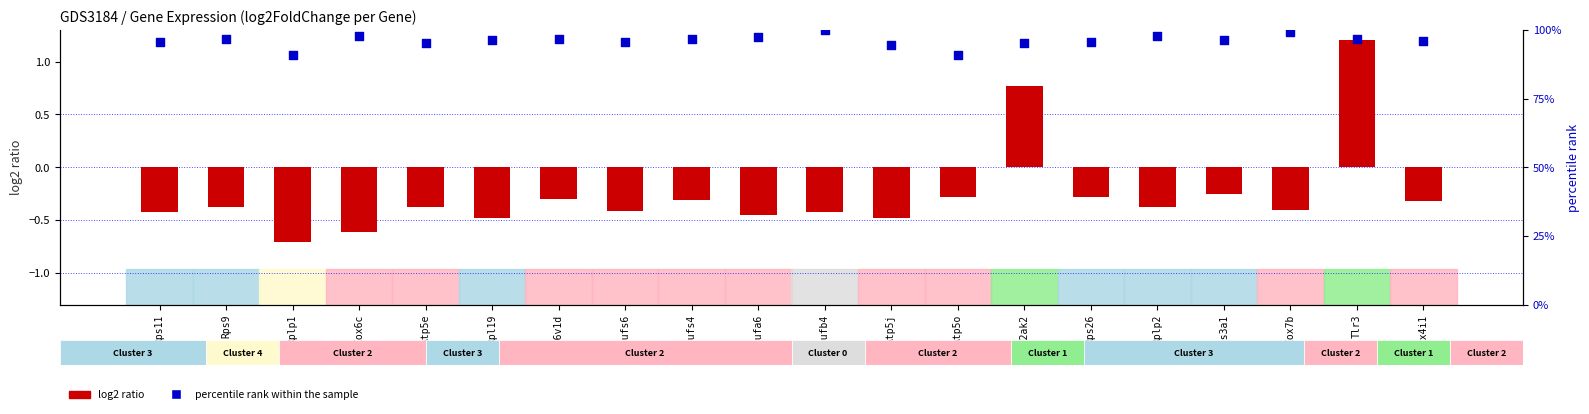

Is the value of log2FoldChange at Rplp2 greater than the value of percentile rank within the sample at Rps9?

No